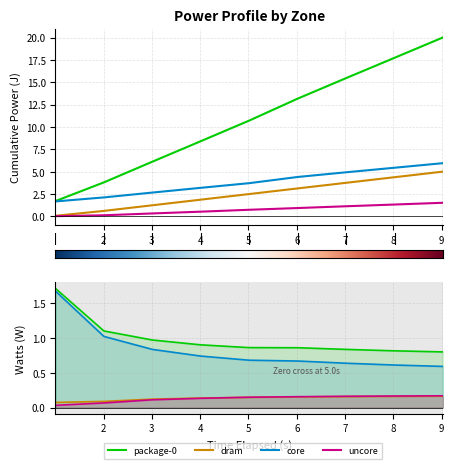

At which category is the sum across all series the highest?

9